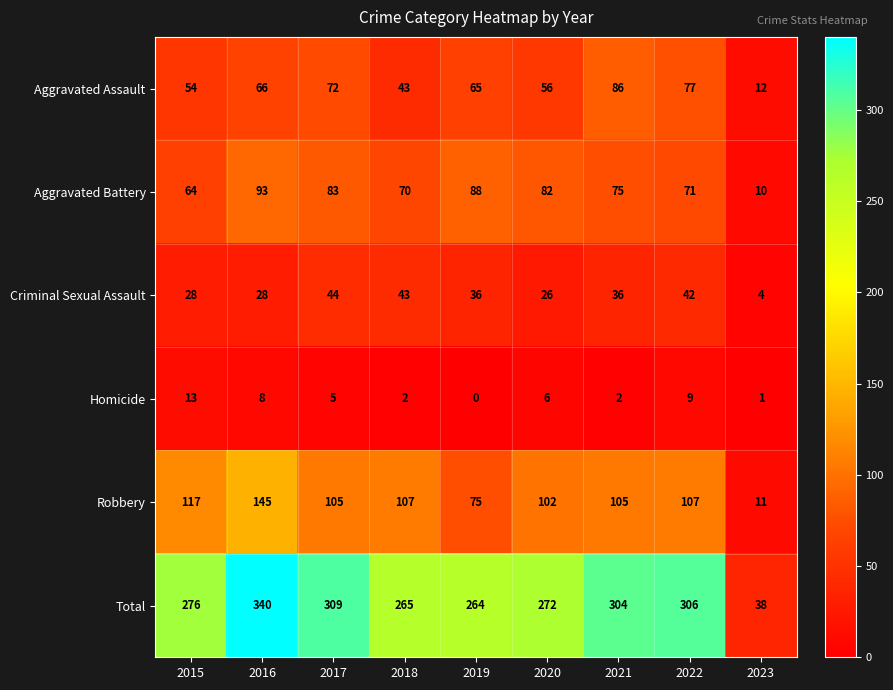

True or false: Criminal Sexual Assault has a value of 43 at 2018.

True